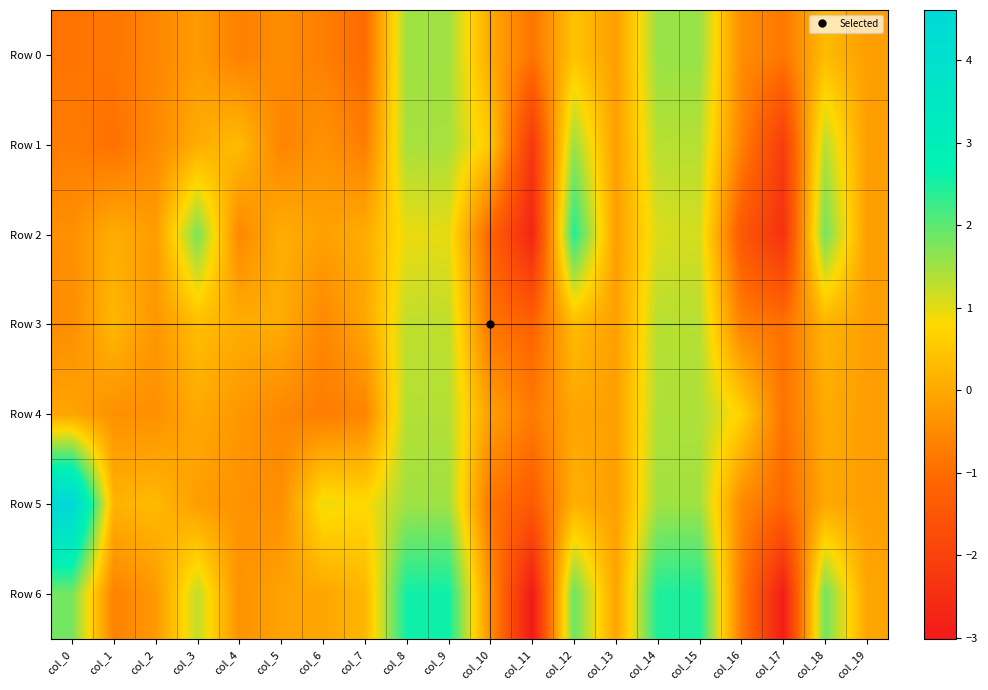

Which series changed the most between col_0 and col_11?

Row 5